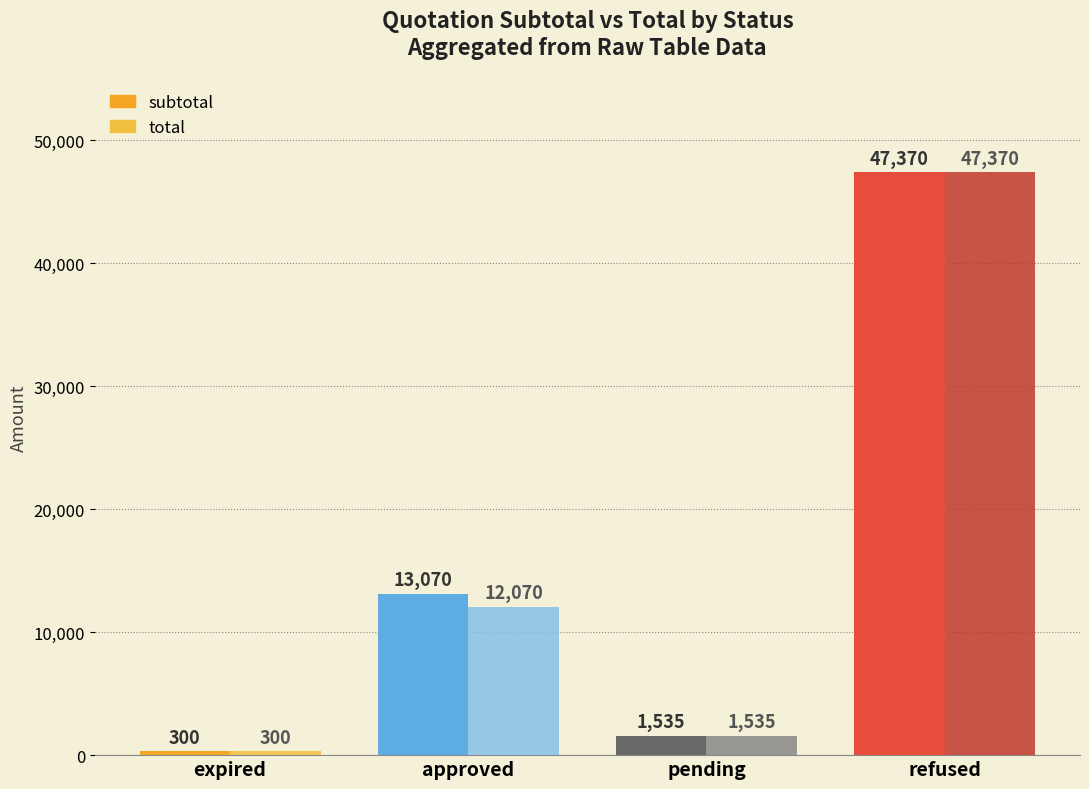

At which label does subtotal reach its peak?

refused